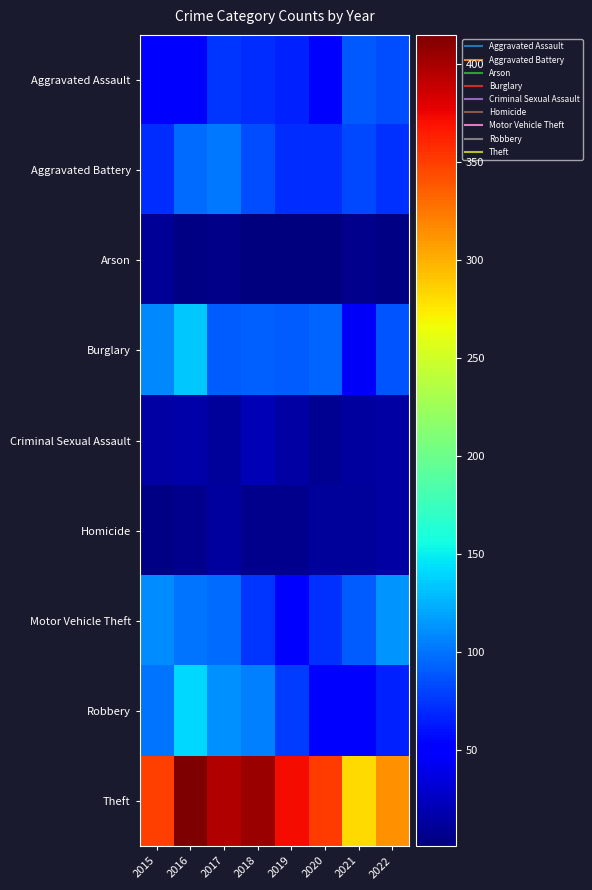

Reading left to right, list all the values displayed in this chart.

Aggravated Assault: 2015=51	2016=52	2017=75	2018=71	2019=67	2020=48	2021=89	2022=85
Aggravated Battery: 2015=71	2016=97	2017=102	2018=84	2019=72	2020=72	2021=83	2022=73
Arson: 2015=10	2016=4	2017=5	2018=2	2019=1	2020=1	2021=6	2022=4
Burglary: 2015=109	2016=135	2017=91	2018=92	2019=91	2020=94	2021=45	2022=88
Criminal Sexual Assault: 2015=15	2016=17	2017=12	2018=21	2019=15	2020=9	2021=13	2022=15
Homicide: 2015=3	2016=7	2017=13	2018=6	2019=7	2020=11	2021=11	2022=14
Motor Vehicle Theft: 2015=110	2016=100	2017=98	2018=75	2019=54	2020=73	2021=90	2022=113
Robbery: 2015=100	2016=141	2017=111	2018=106	2019=78	2020=52	2021=47	2022=66
Theft: 2015=350	2016=415	2017=396	2018=404	2019=372	2020=351	2021=282	2022=314